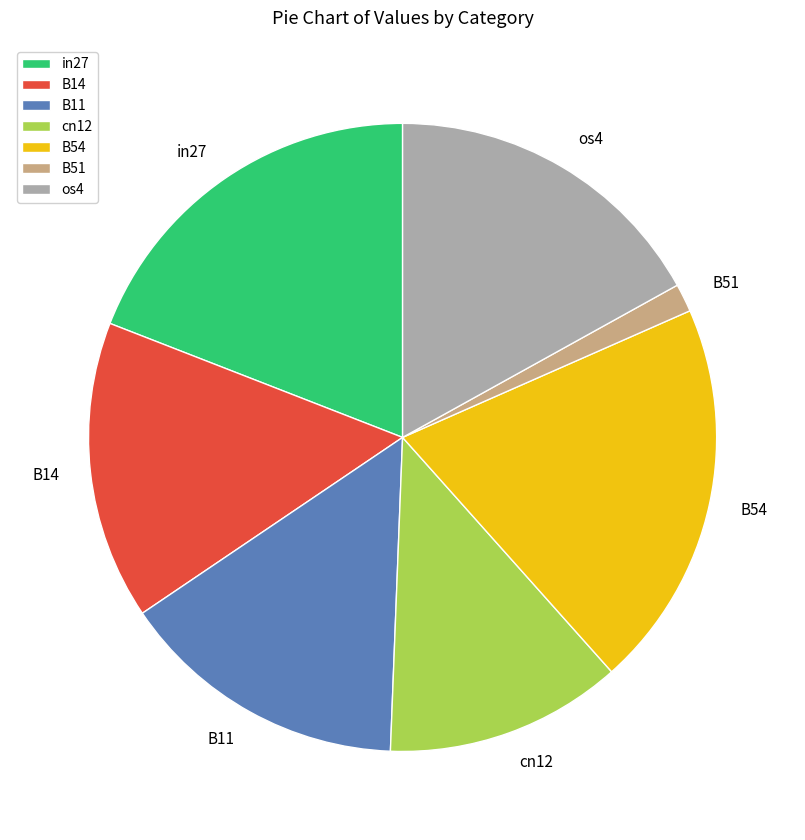

Is the sum of B54 and B14 greater than half?

No